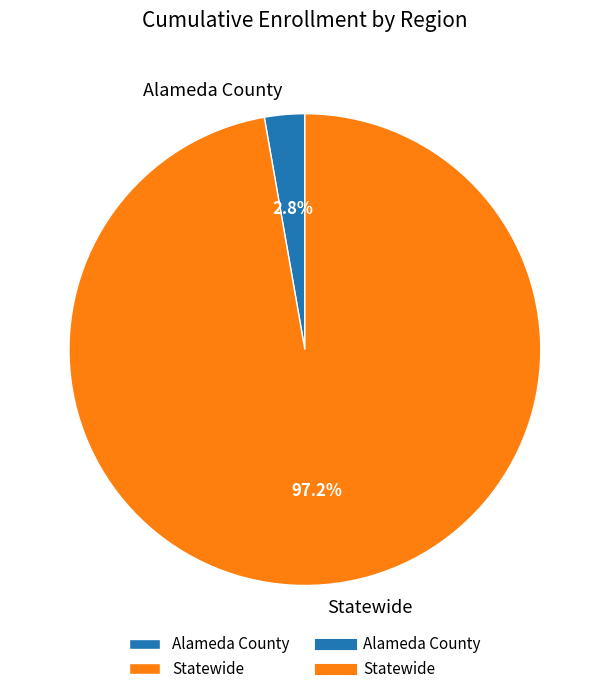

Does any single category account for the majority?

Yes